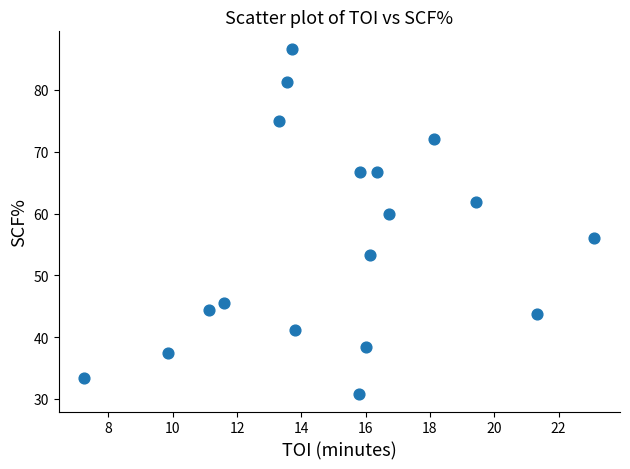

What is the range of Y values (max minus min)?

55.9